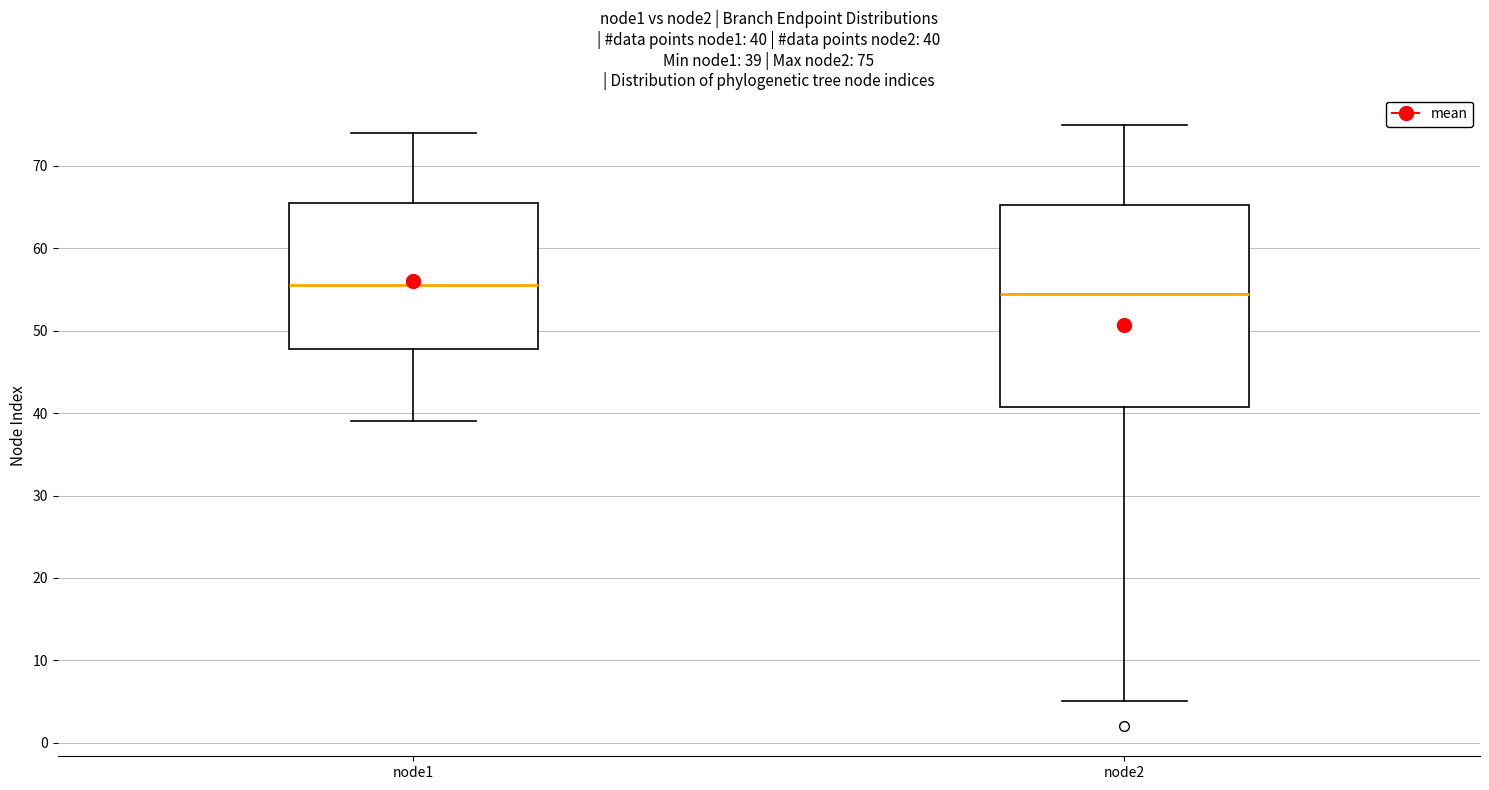

Which box is the tallest, from its lower edge to its upper edge?

node2